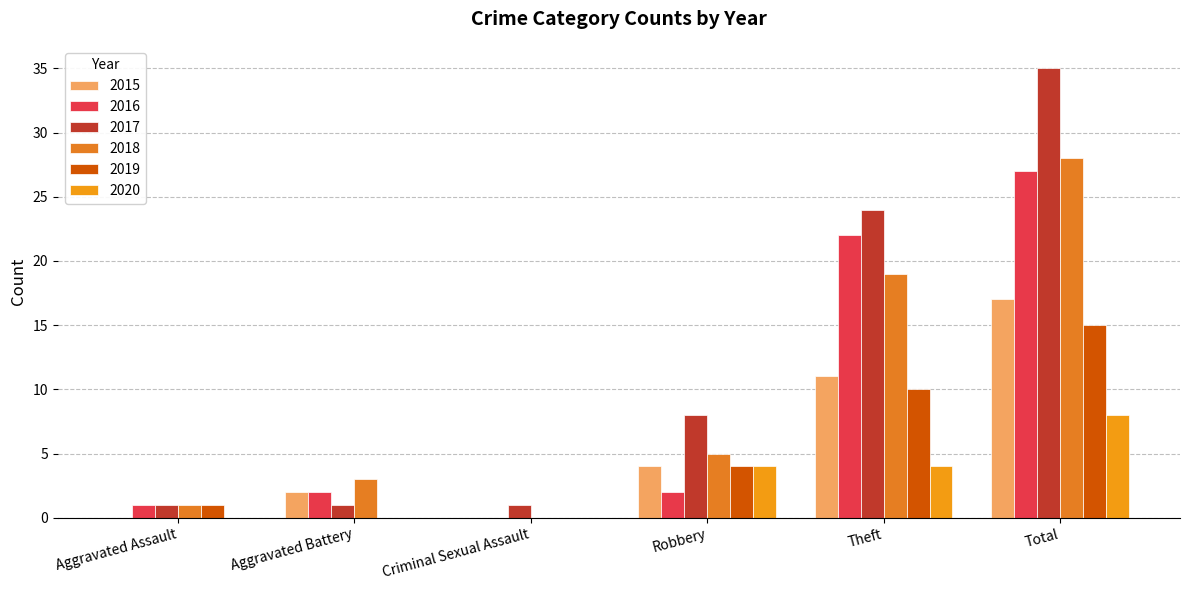

Rank the series by their maximum value, from lowest to highest.

2020, 2019, 2015, 2016, 2018, 2017